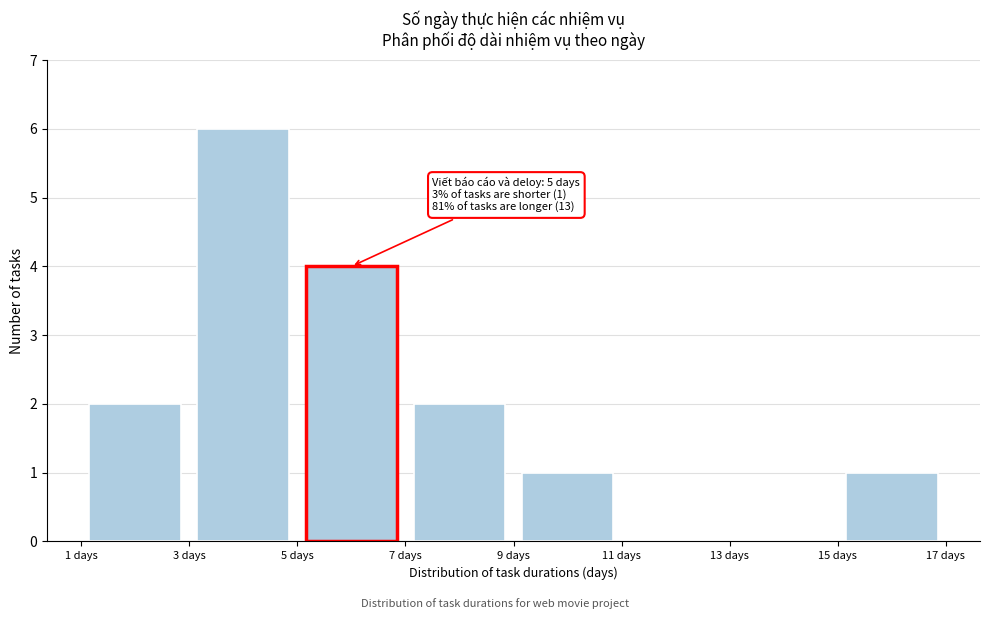

Which range on the x-axis has the tallest bar?

3 to 5